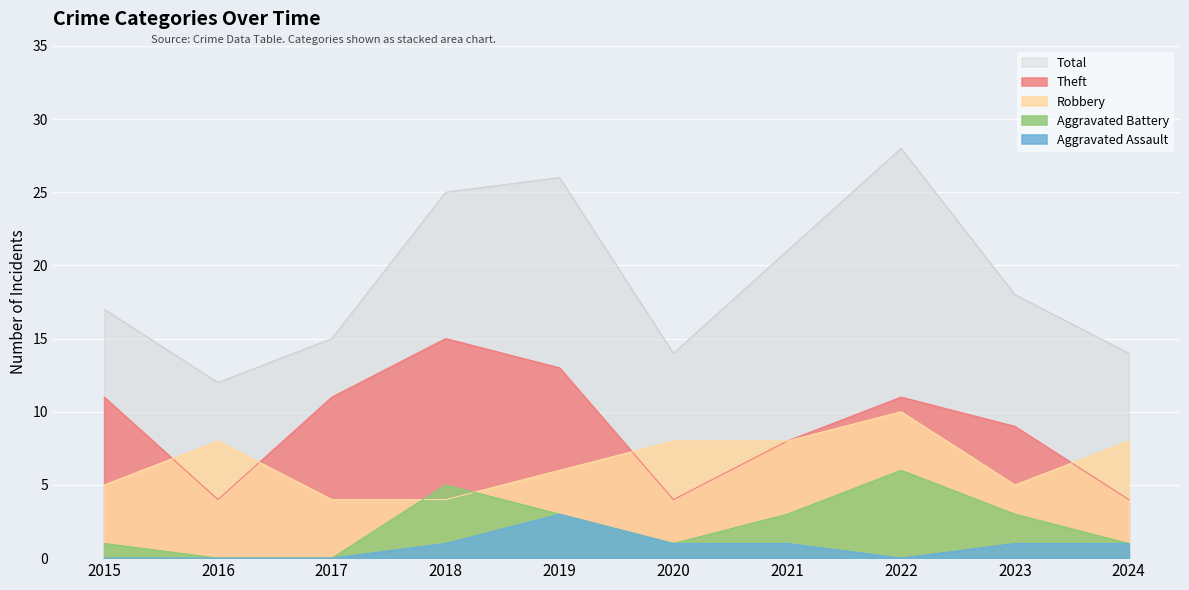

Between 2017 and 2019, which series saw the biggest shift?

Total